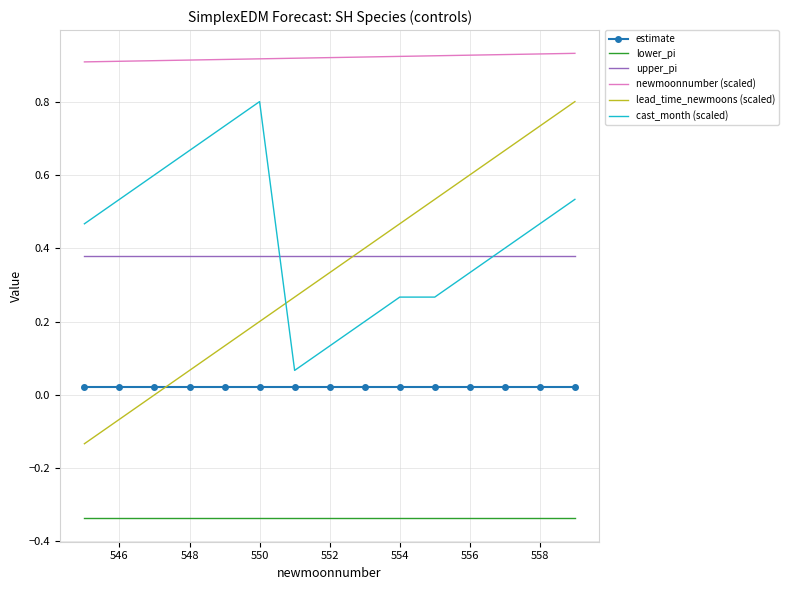

Which series has the largest range (max minus min)?

lead_time_newmoons (scaled)